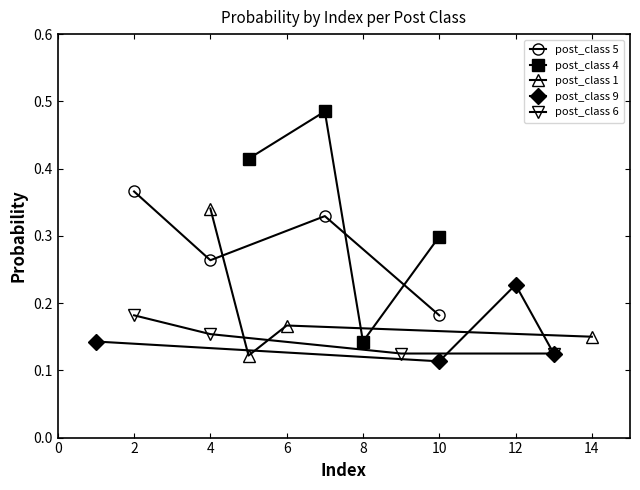

Reading left to right, transcribe all the data shown in this chart.

post_class 5: 0.4	0.3	0.3	0.2
post_class 4: 0.4	0.5	0.1	0.3
post_class 1: 0.3	0.1	0.2	0.1
post_class 9: 0.1	0.1	0.2	0.1
post_class 6: 0.2	0.2	0.1	0.1